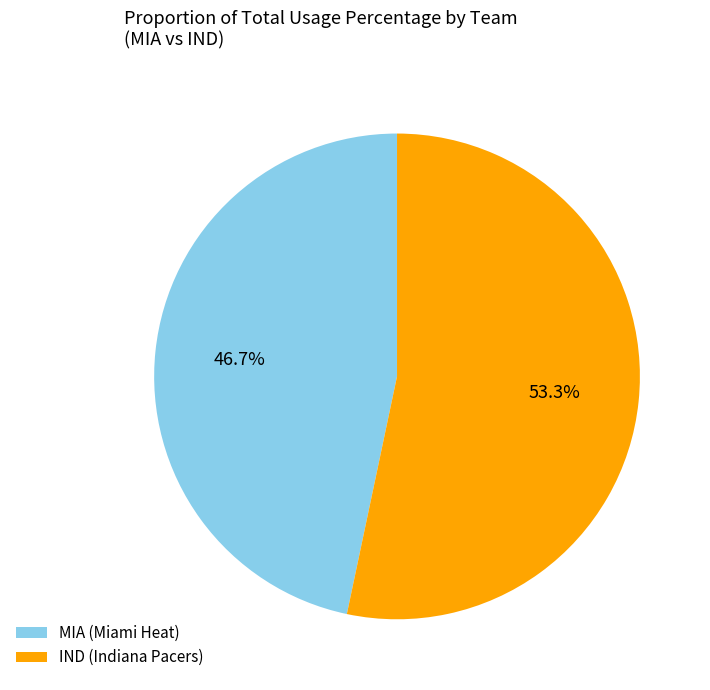

What percentage is NOT represented by MIA (Miami Heat)?

53.3%